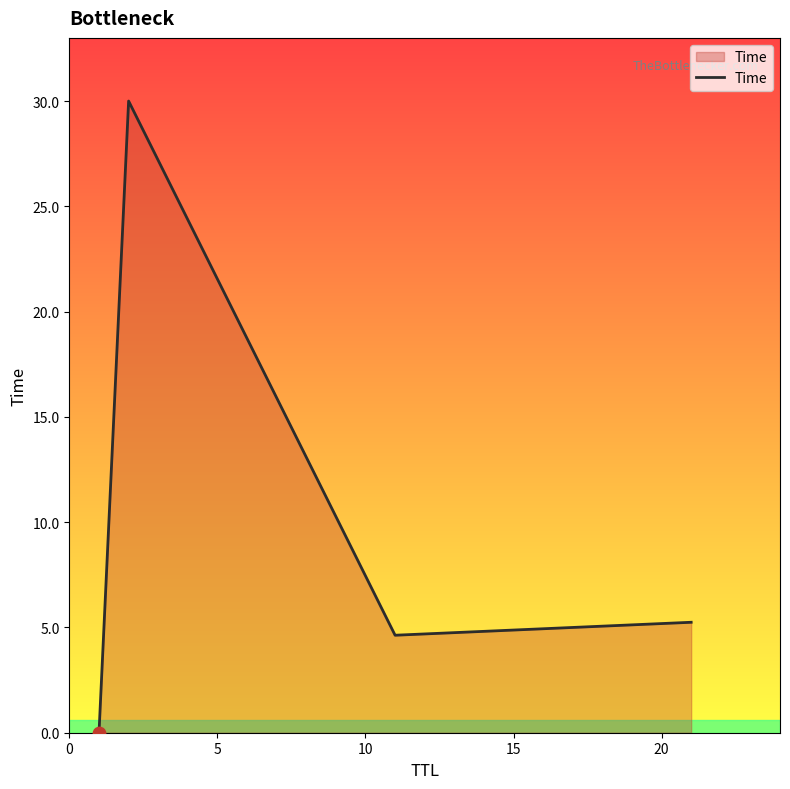

What is the maximum value shown in the chart?

30.0